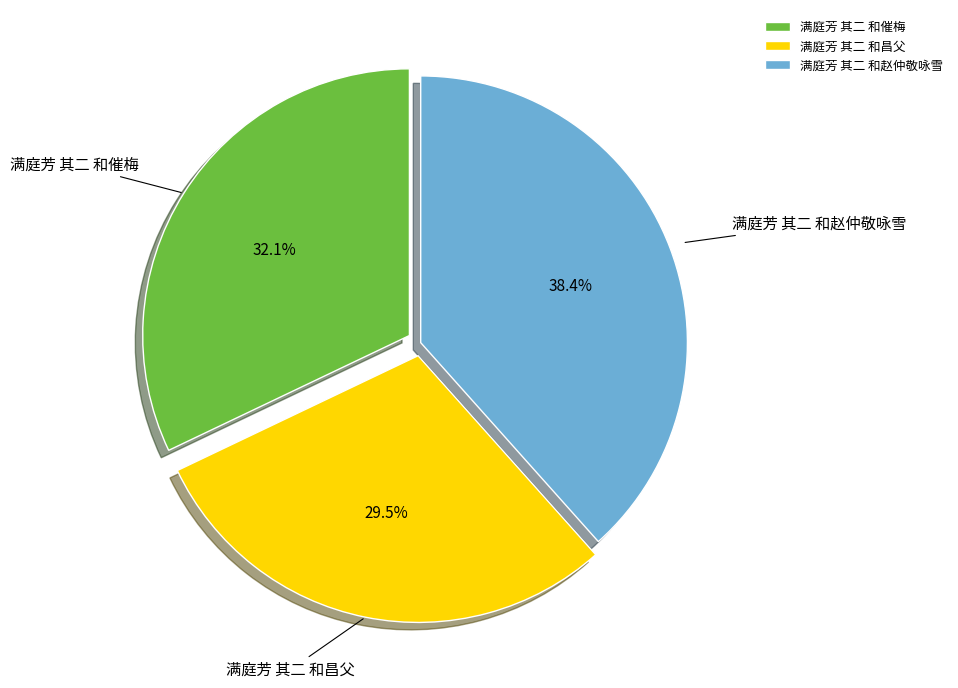

What percentage do 满庭芳 其二 和赵仲敬咏雪 and 满庭芳 其二 和催梅 together represent?

70.5%